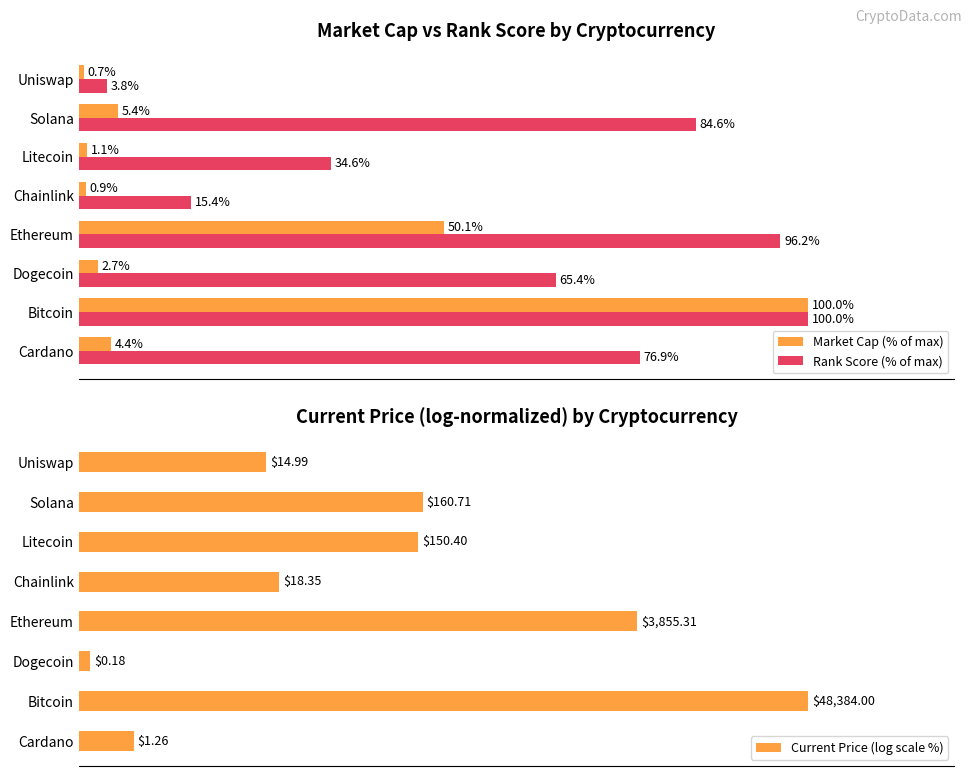

Rank the categories by Market Cap (% of max) value from highest to lowest.

Bitcoin, Ethereum, Solana, Cardano, Dogecoin, Litecoin, Chainlink, Uniswap